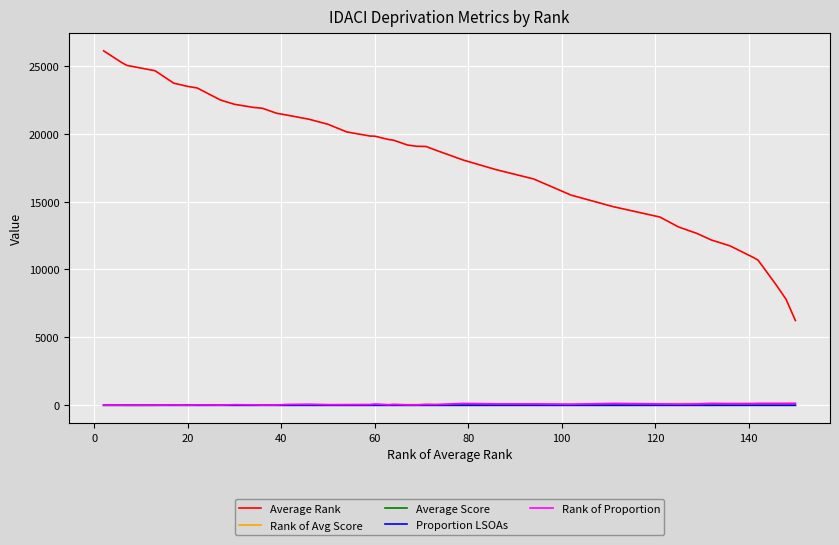

True or false: Average Rank and Proportion LSOAs intersect in this chart.

False